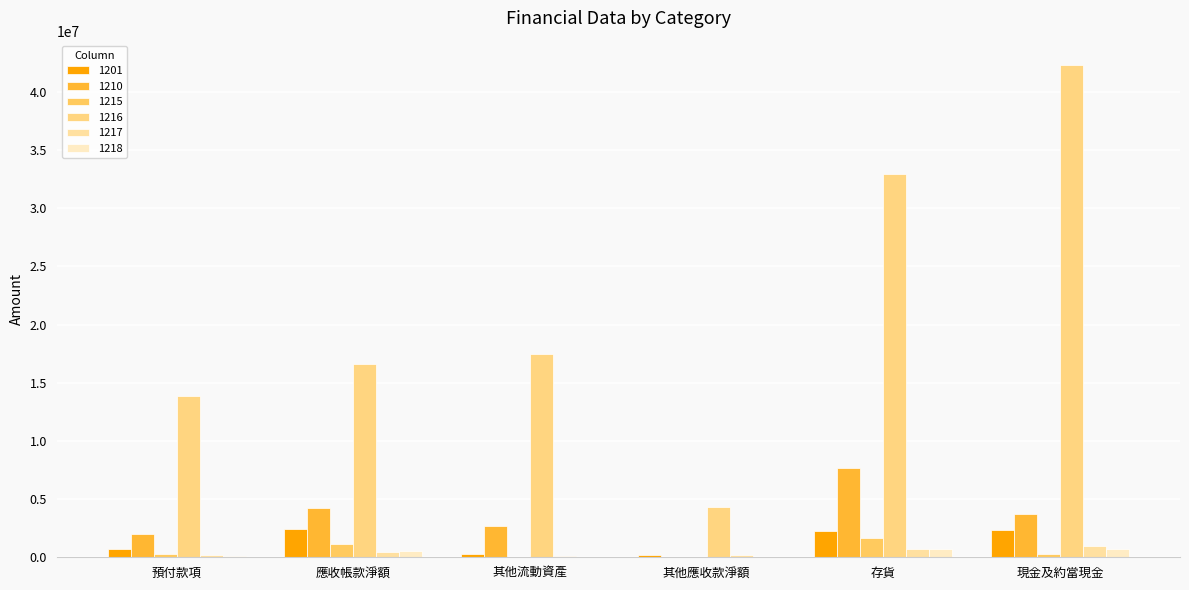

The value of 1201 at 預付款項 is 748579. True or false?

True